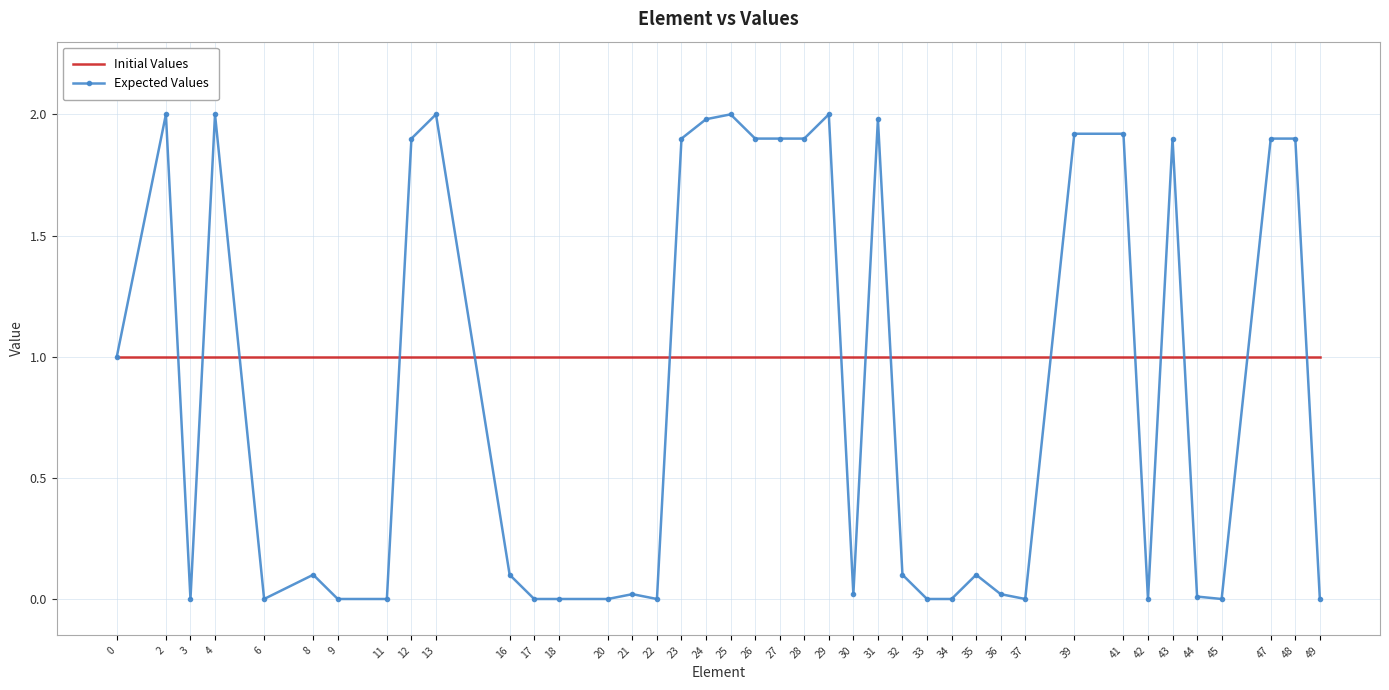

List the series in order of their peak value, highest first.

Expected Values, Initial Values